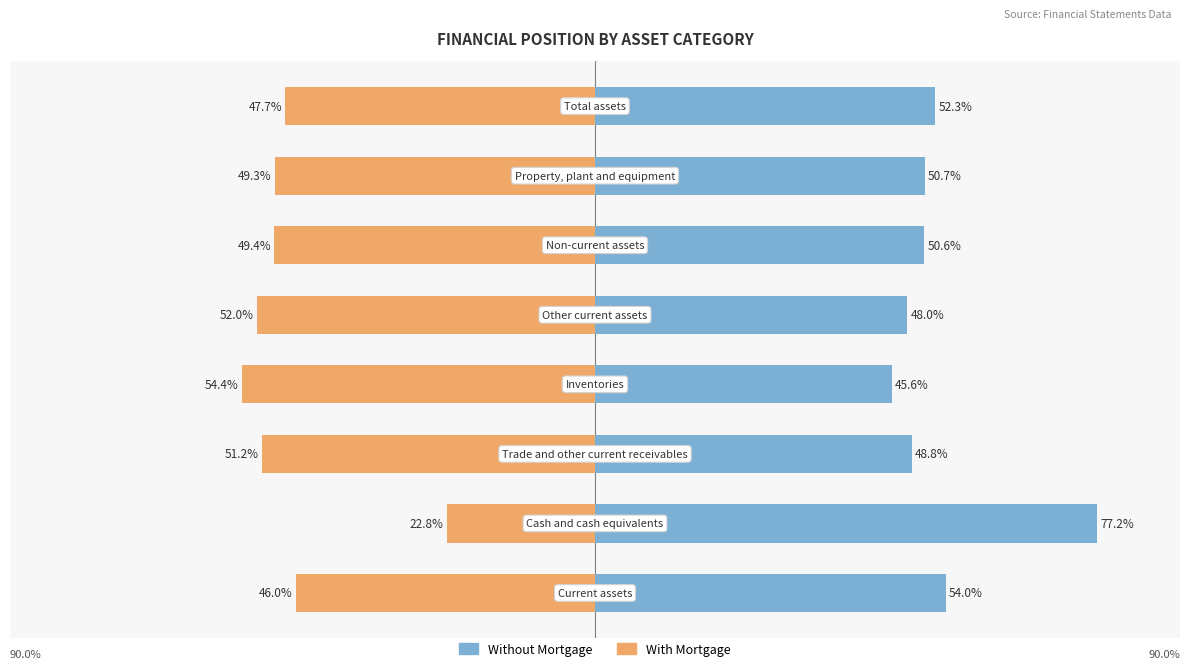

Reading left to right, extract all data points from this chart.

Without Mortgage: 0=54.0	1=77.2	2=48.8	3=45.6	4=48.0	5=50.6	6=50.7	7=52.3
With Mortgage: 0=-46.0	1=-22.8	2=-51.2	3=-54.4	4=-52.0	5=-49.4	6=-49.3	7=-47.7